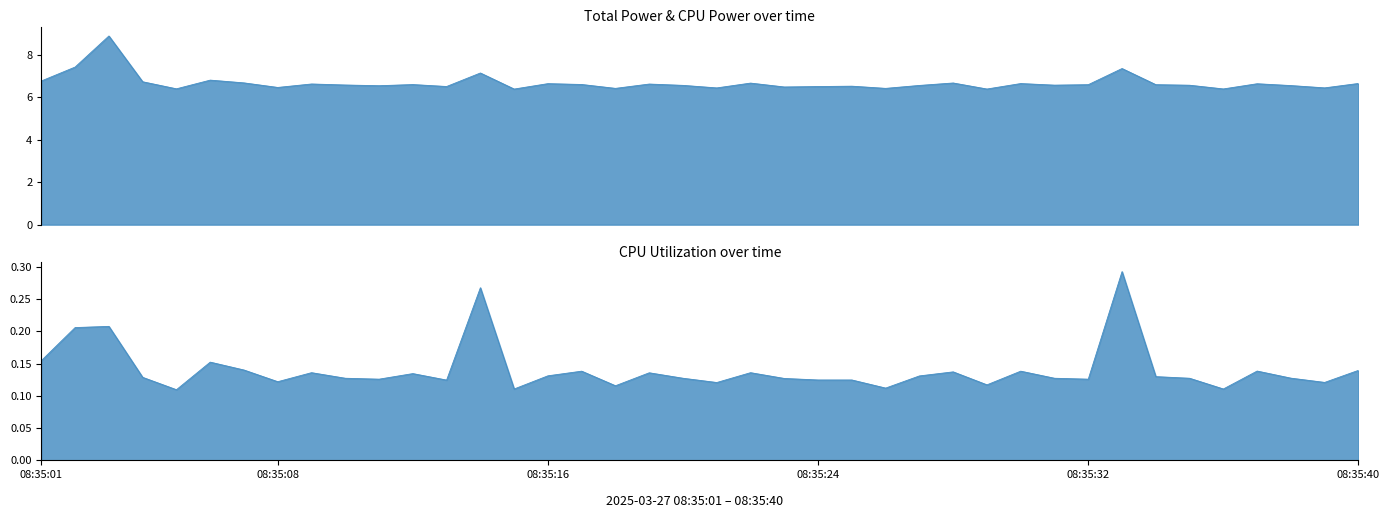

Read the Total Power value at 08:35:12.

6.6